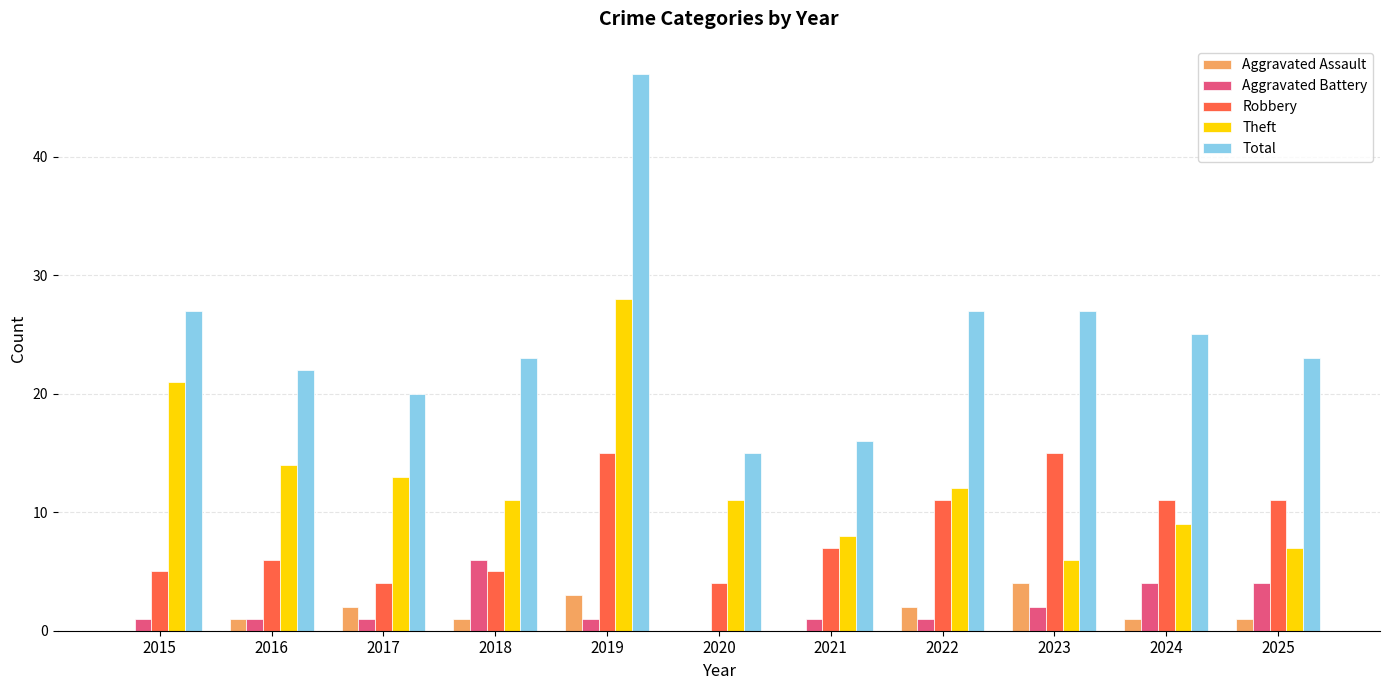

Which label corresponds to the largest value in the chart?

2019